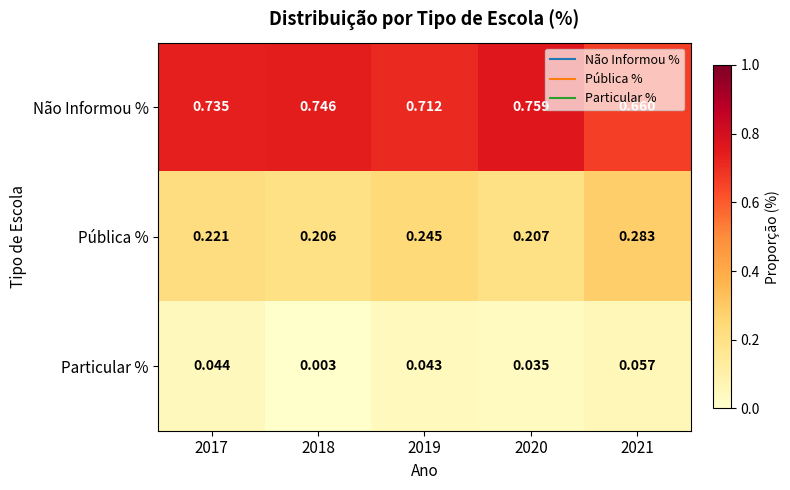

At 2021, list the series in order from smallest to largest.

Particular %, Pública %, Não Informou %